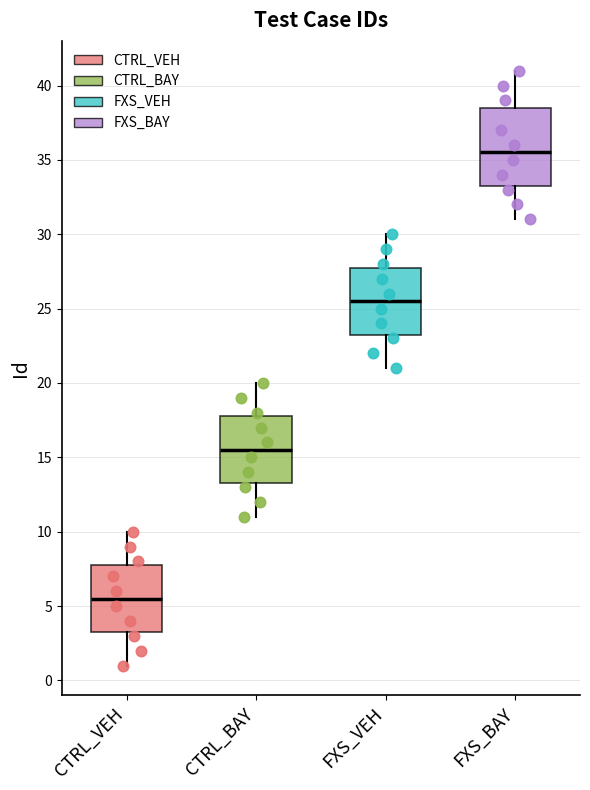

Comparing the boxes themselves (not the whiskers), which one is the tallest?

FXS_BAY